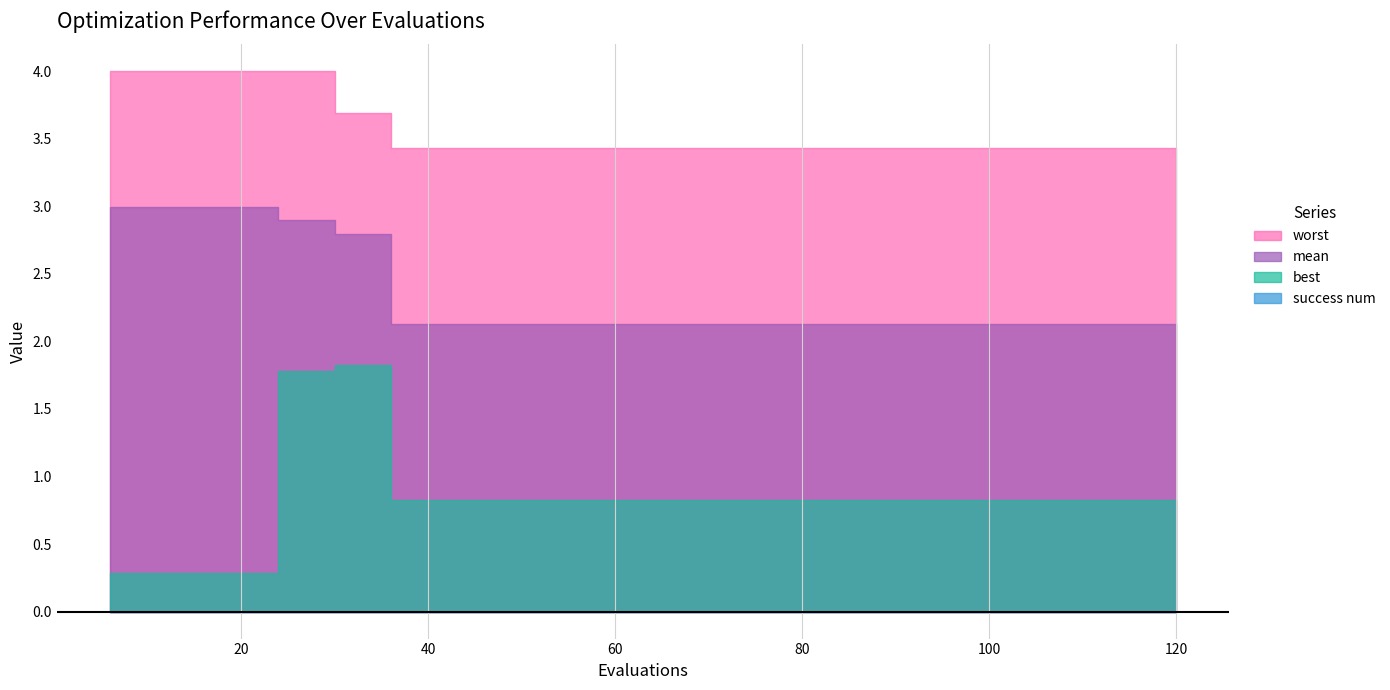

What is the total value across all series at 78?

6.4